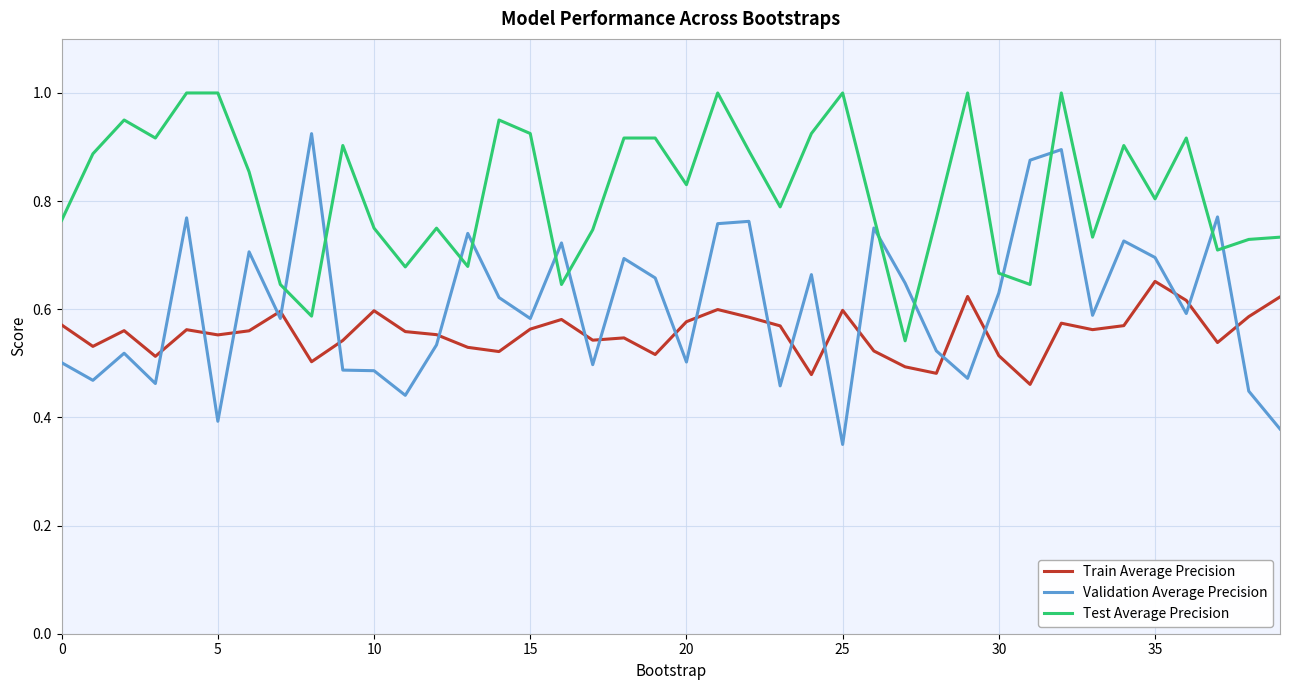

True or false: Test Average Precision and Train Average Precision intersect in this chart.

False